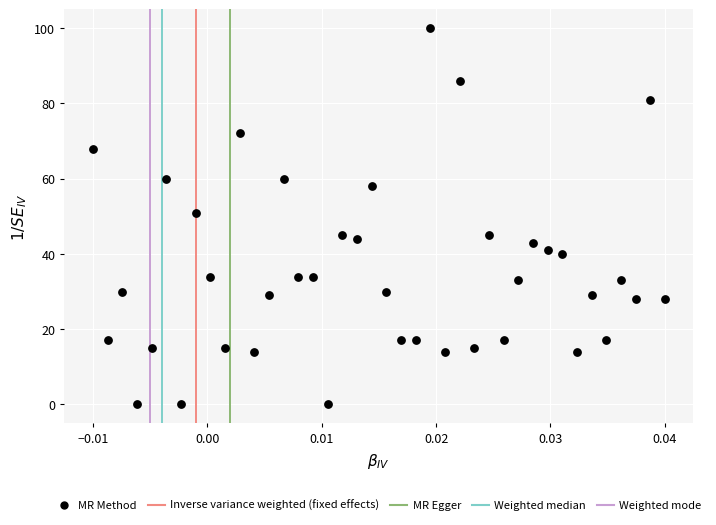

What is the range of Y values (max minus min)?

100